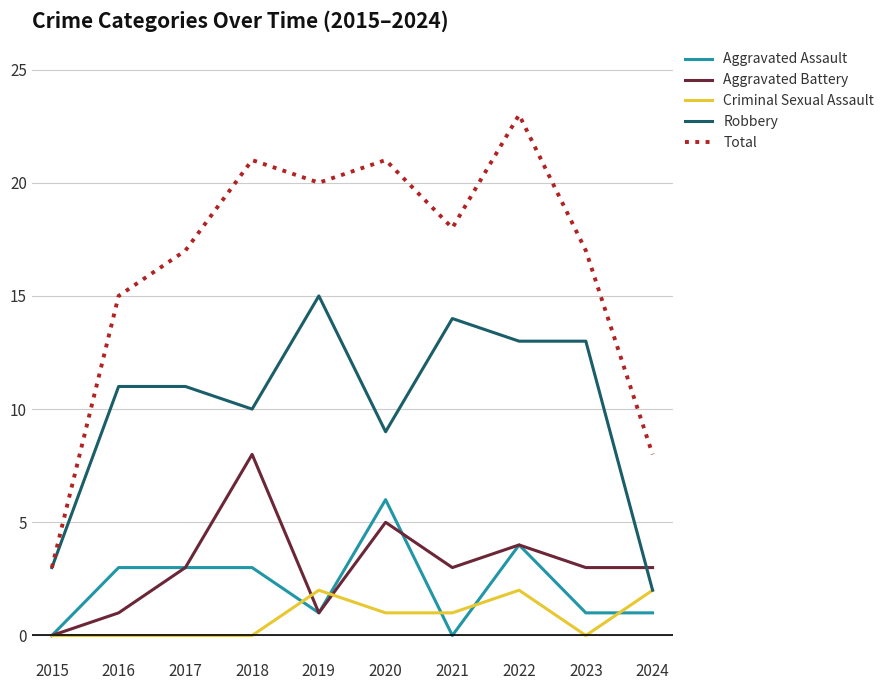

What is the difference between the highest and lowest values at 2018?

21